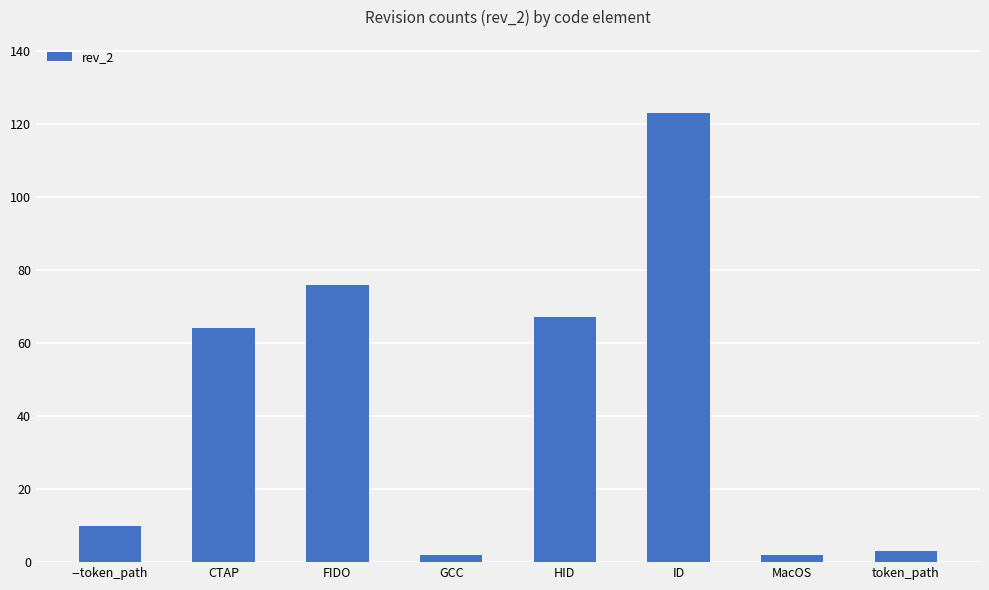

What is the change in value from FIDO to ID?

+47